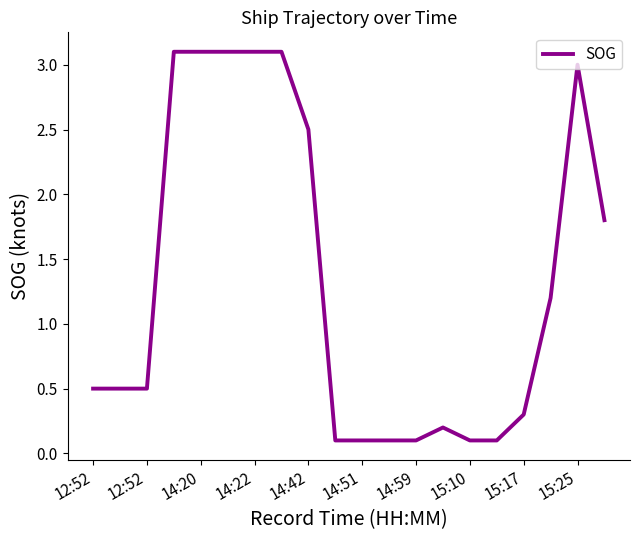

What is the maximum value shown in the chart?

3.1